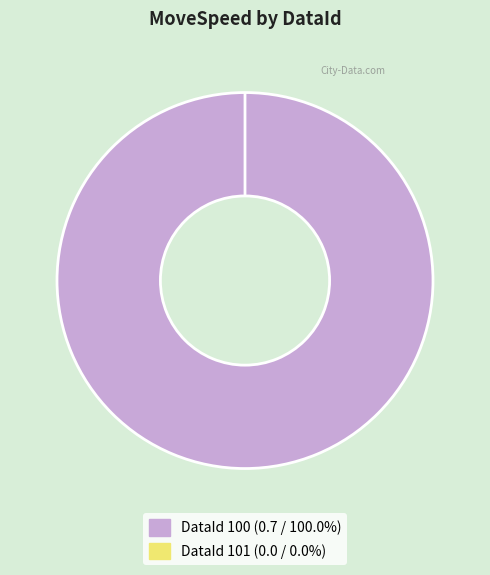

What is the change in value from 100 to 101?

-0.7